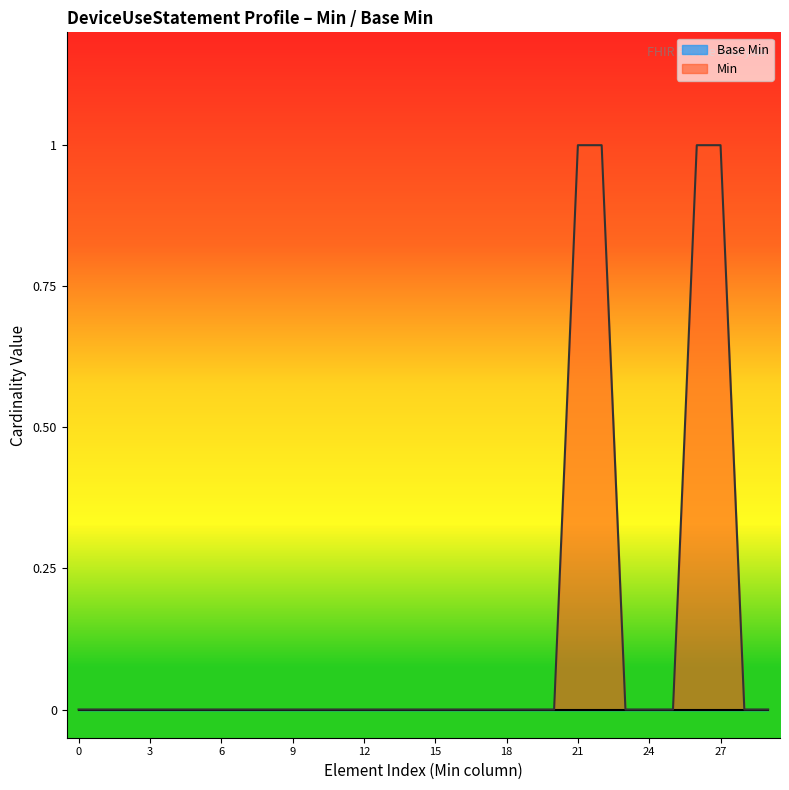

The Min series shows 0 at 12. True or false?

True